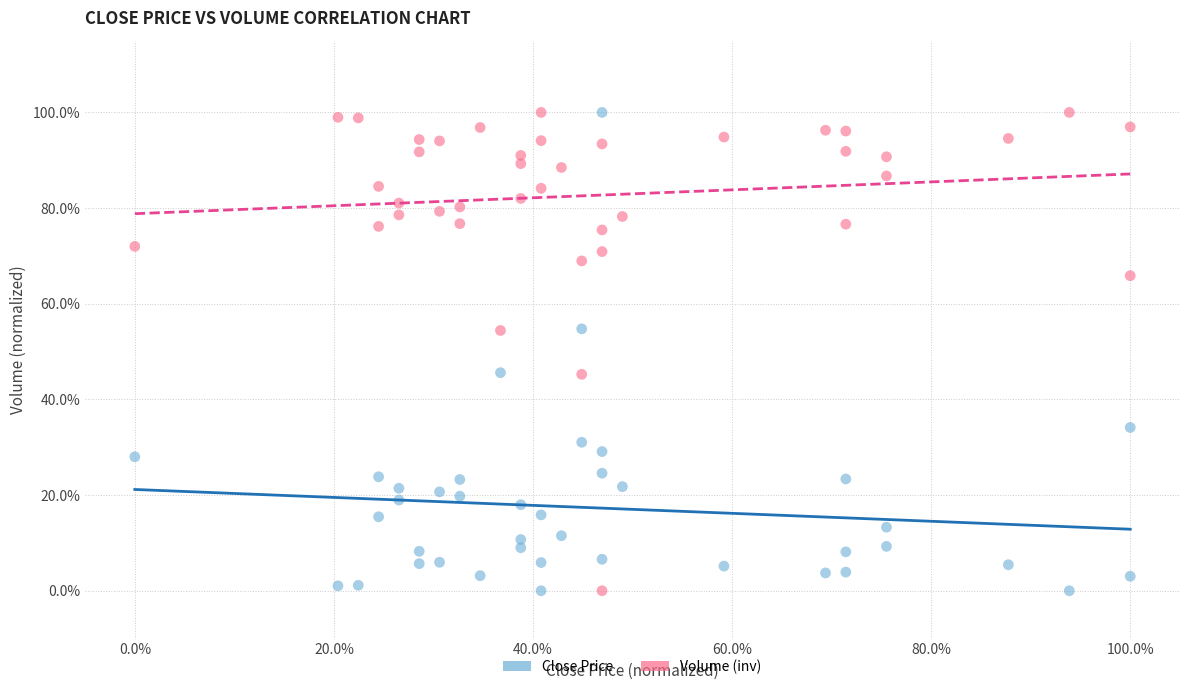

What are all the series names shown in the legend?

Close Price, Volume (inv)